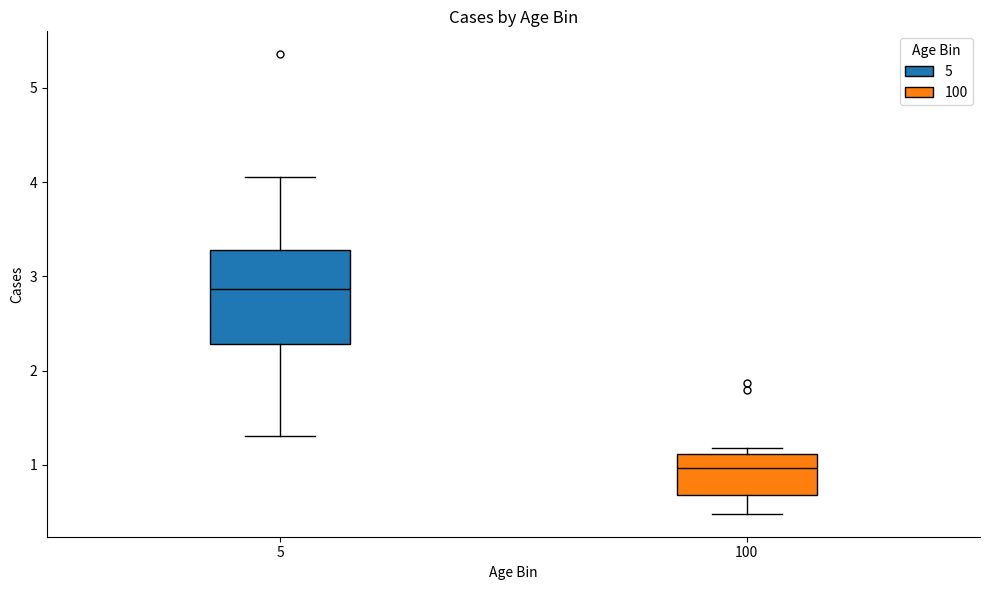

Where is the lower edge of the box at x = 5 on the y-axis? The values are not printed on the chart, so give them approximately, as read against the axis.

2.3